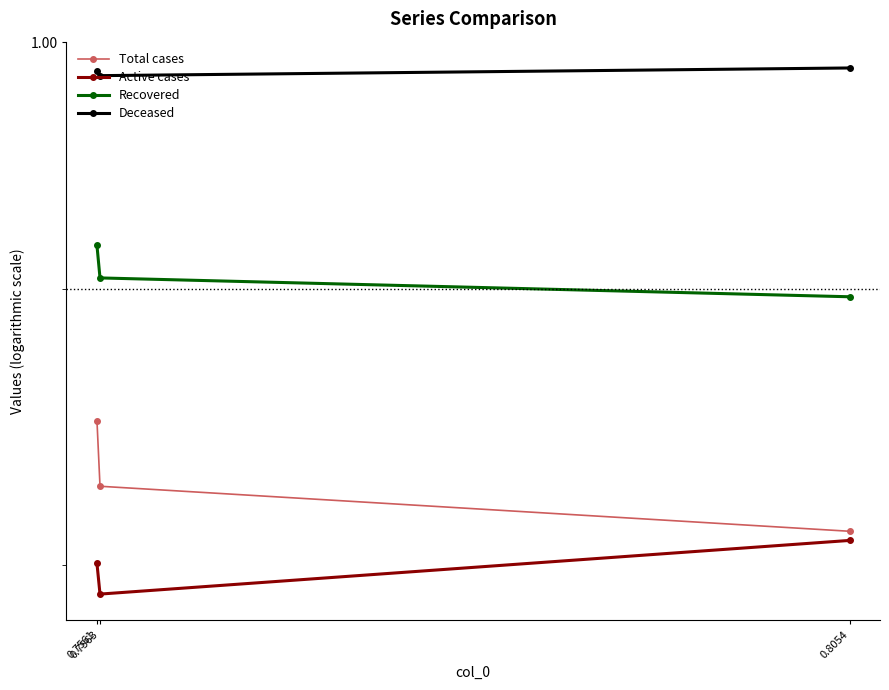

What is the smallest value displayed?

0.8